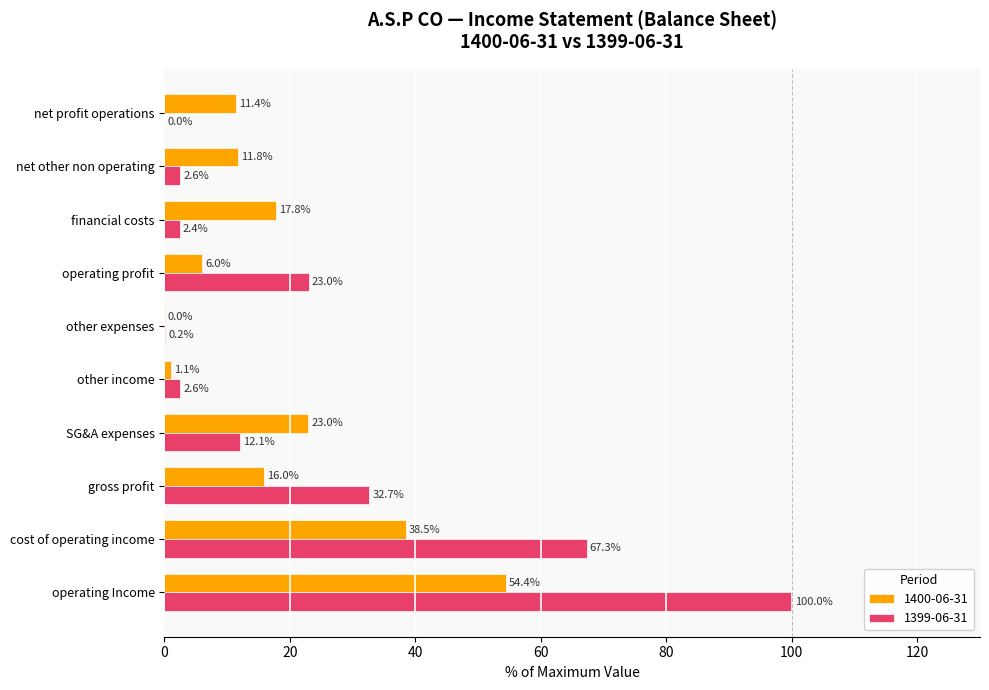

How many values in the 1400-06-31 series exceed 15?

5